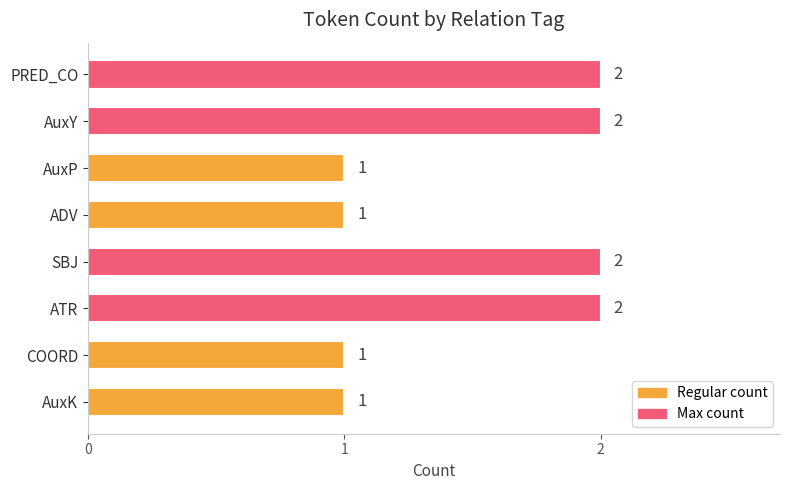

Does the chart contain any negative values?

No